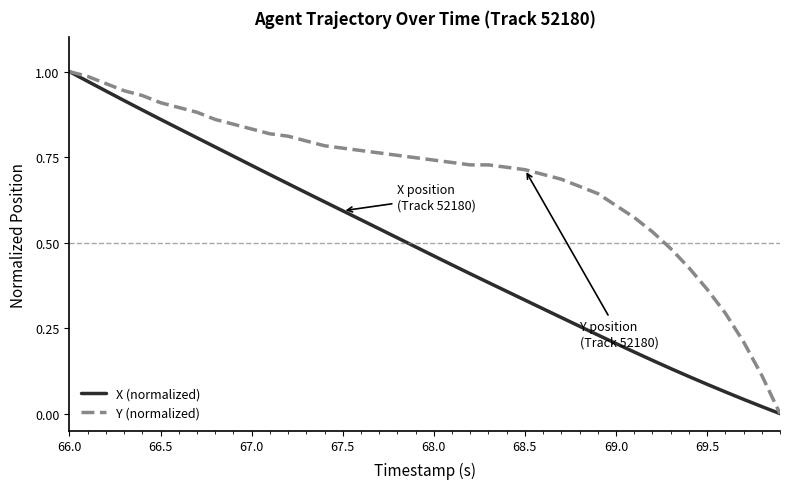

List the series in order of their overall mean, highest first.

Y (normalized), X (normalized)